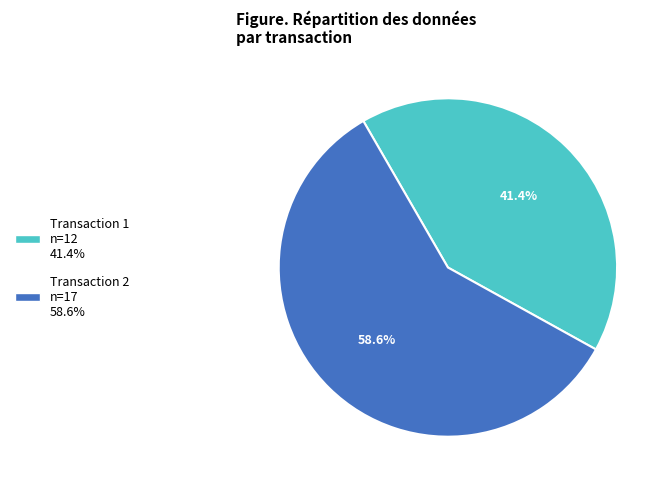

To the nearest percent, what is the average slice percentage?

50%